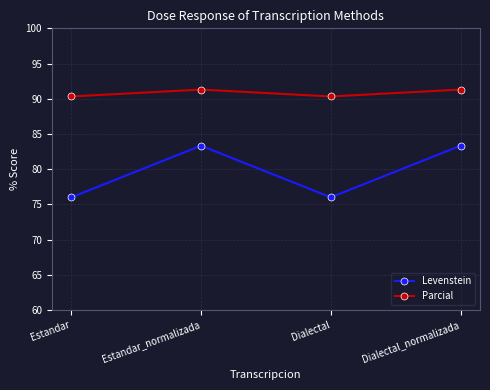

What is the difference between the highest and lowest values at Estandar_normalizada?

8.0